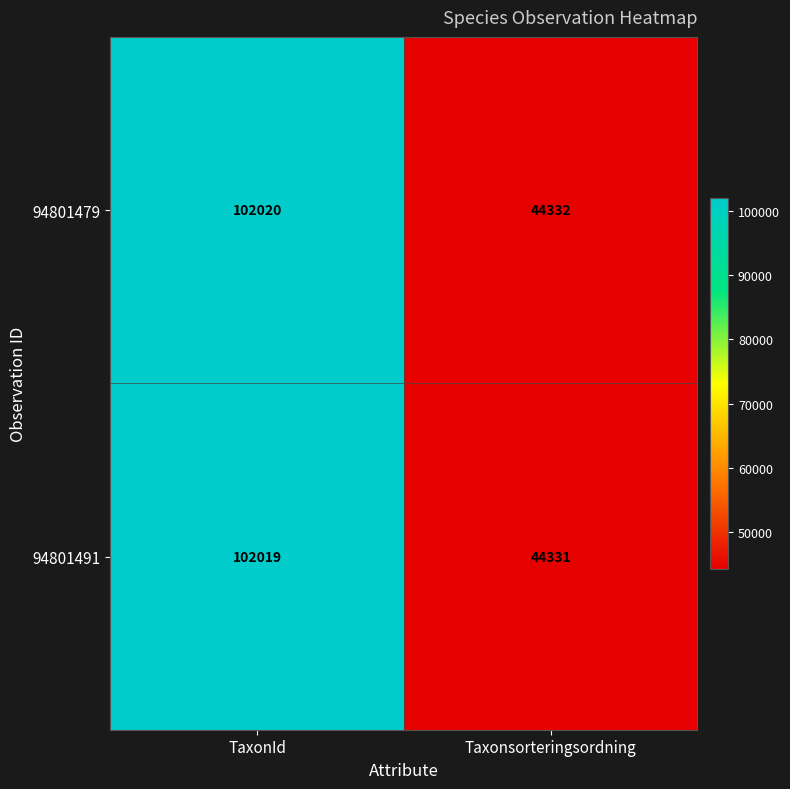

What is the difference between the 94801479 values at Taxonsorteringsordning and TaxonId?

57688